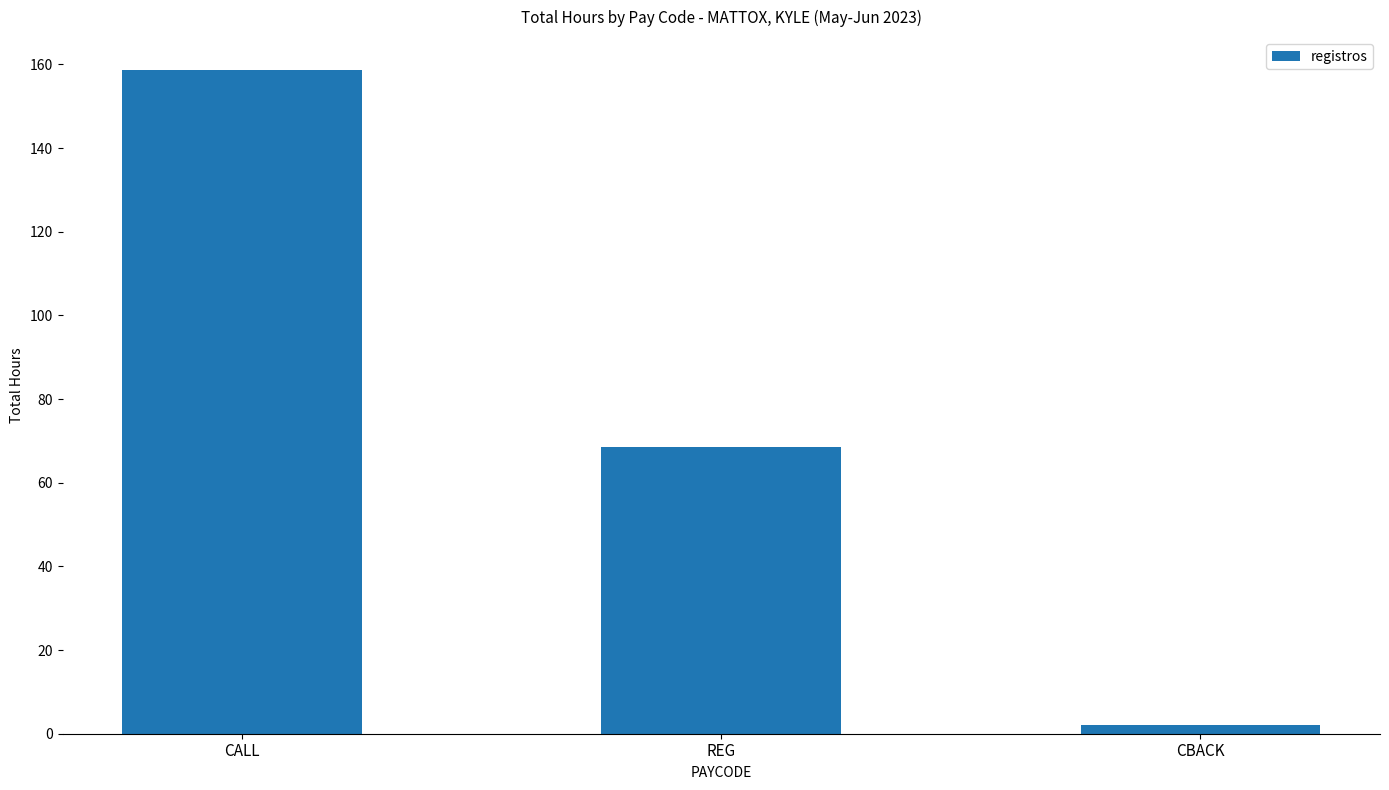

Are the bars grouped side by side (vs. stacked)?

No